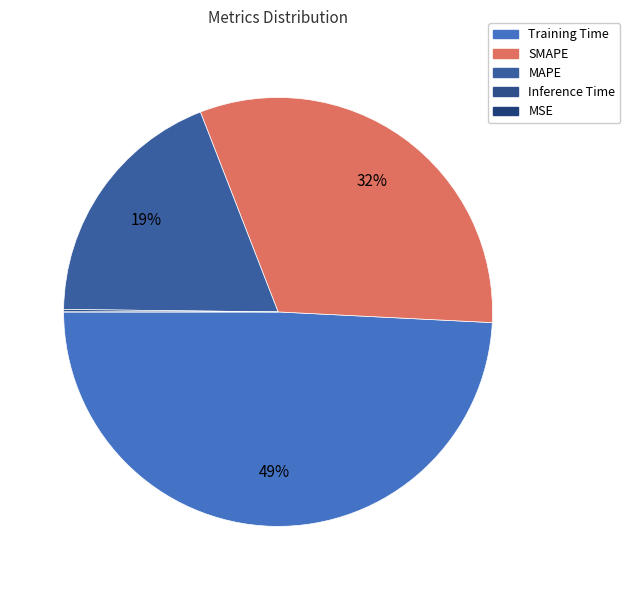

Does Inference Time account for over 50% of the chart?

No